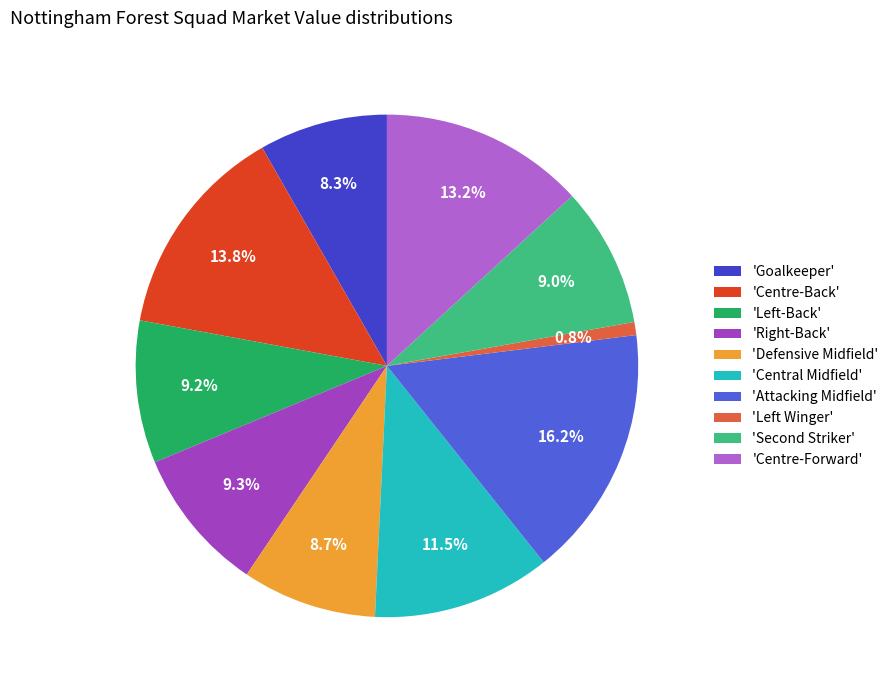

Count the number of slices in the pie.

10